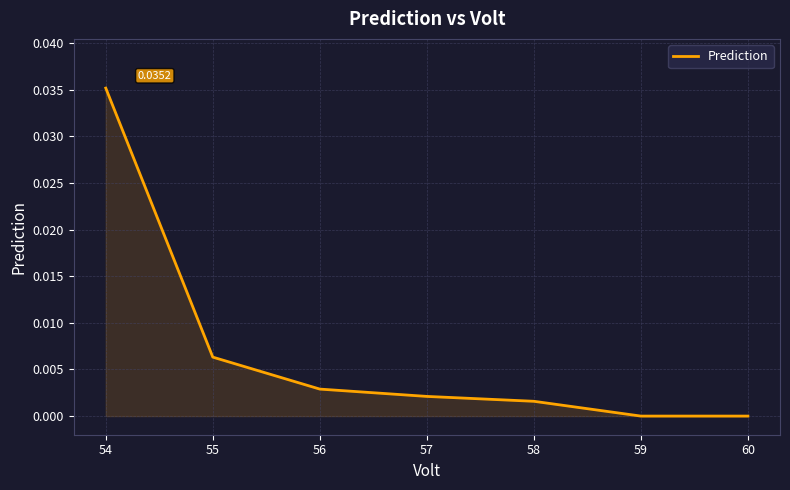

How many categories are shown in the chart?

7